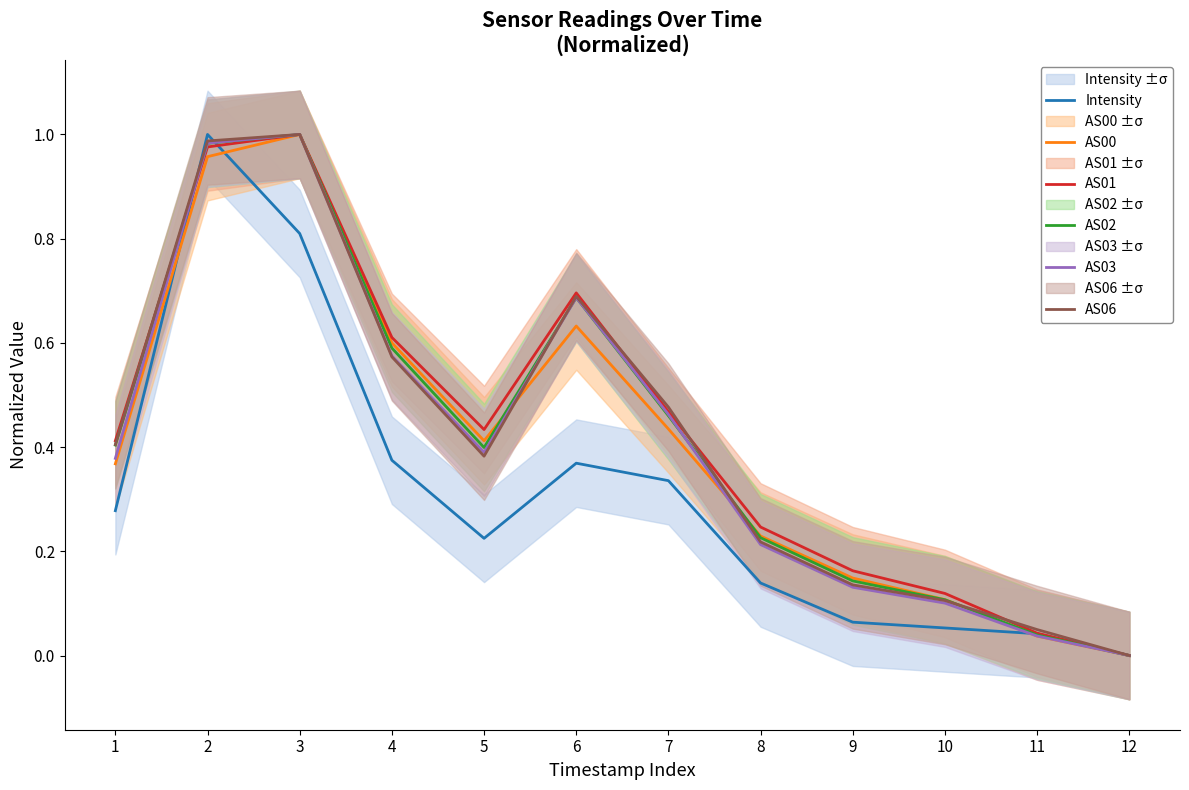

What is the maximum value shown in the chart?

1.0